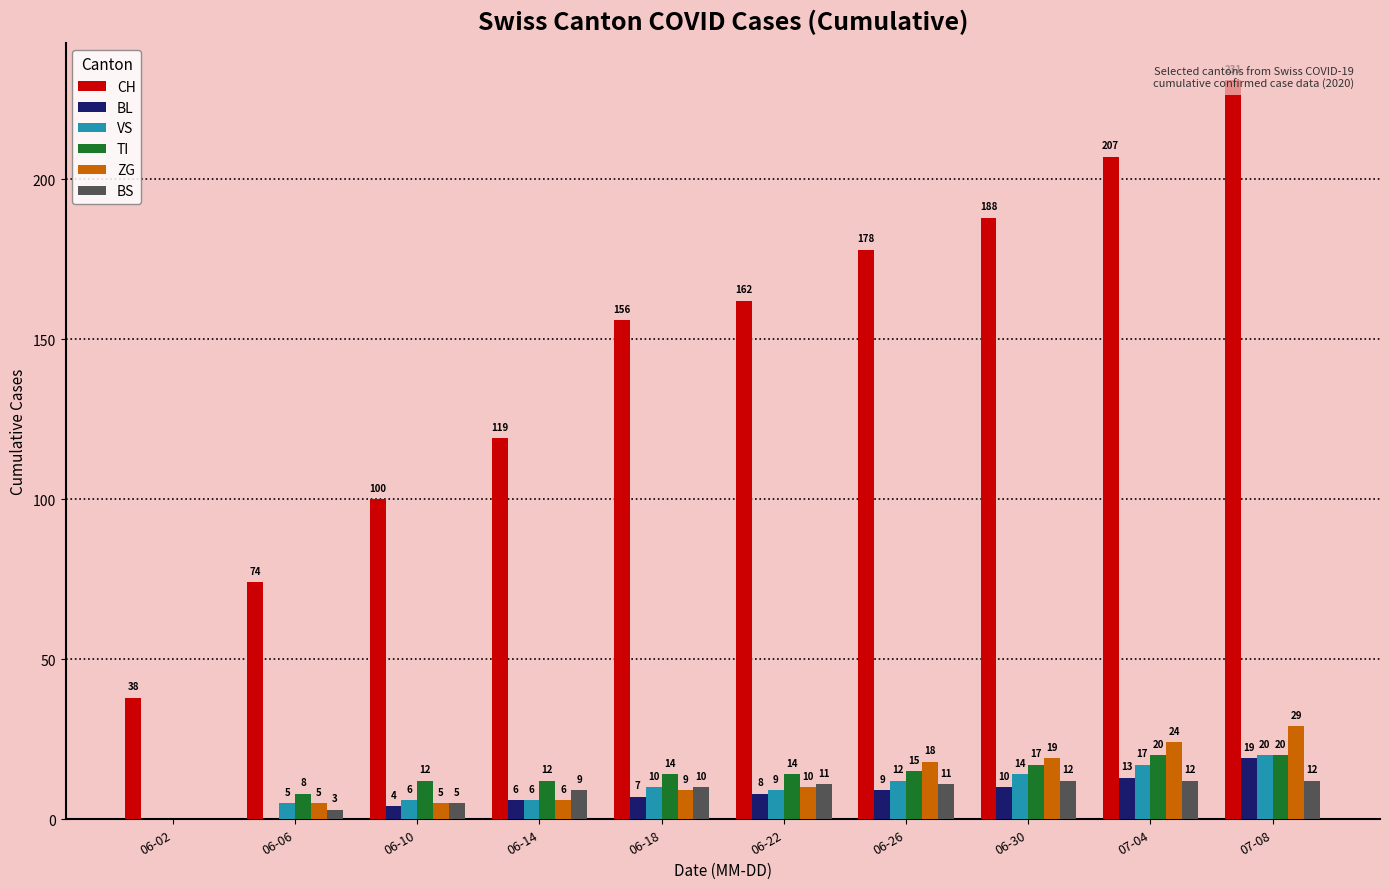

Read the TI value at 06-06, to the nearest 5.

10